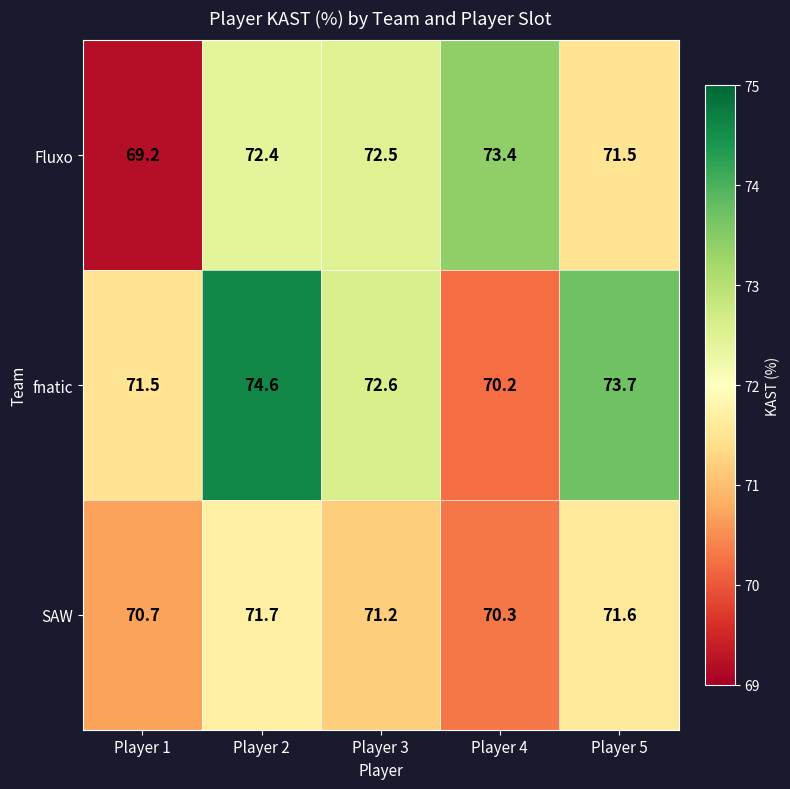

What is the sum of the Fluxo values at Player 3 and Player 2?

144.9